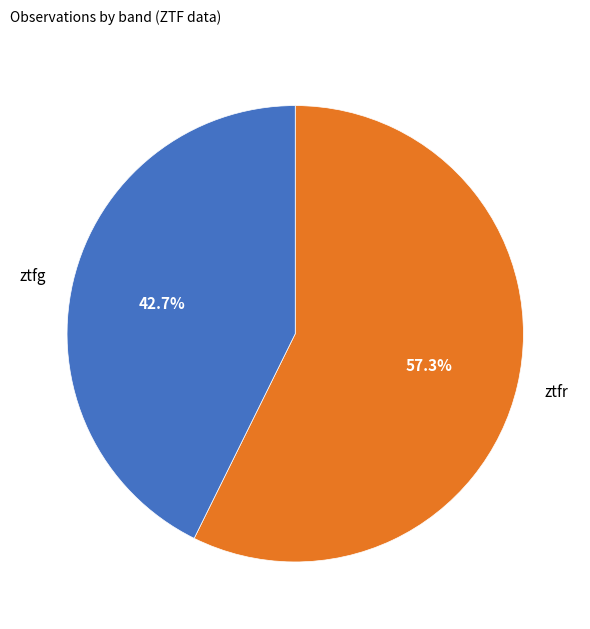

Does any single category account for the majority?

Yes